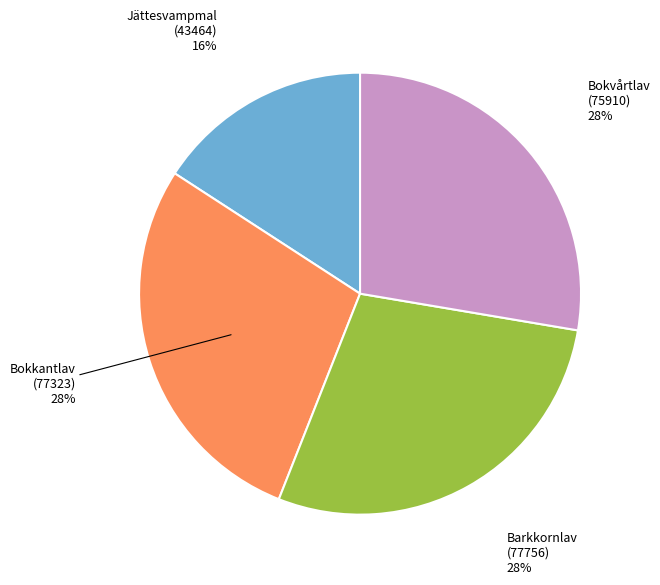

Is there a majority slice in this chart?

No